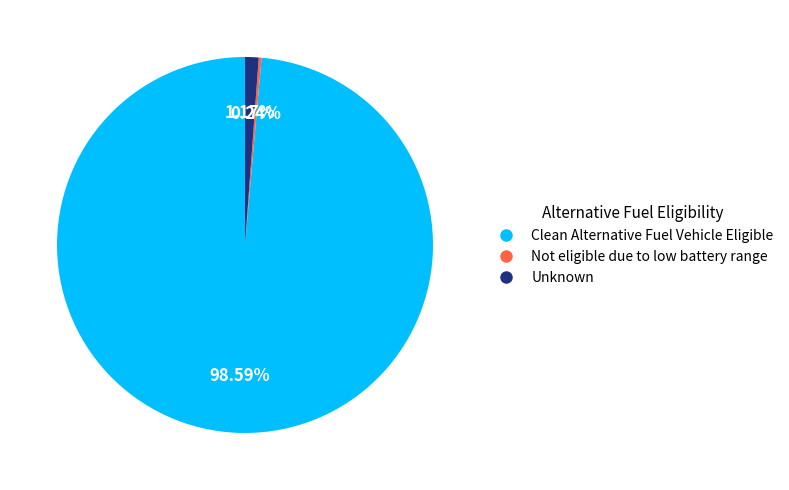

Is there a majority slice in this chart?

Yes